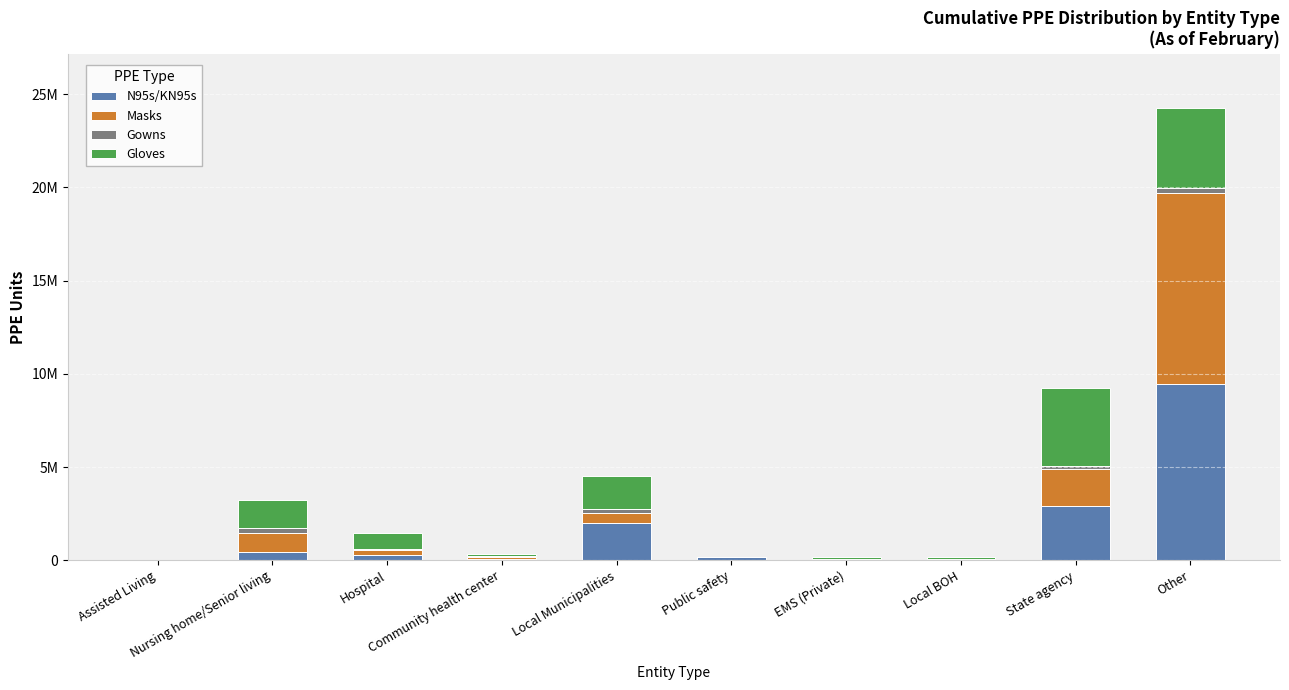

The value of N95s/KN95s at State agency is 1764060. True or false?

False